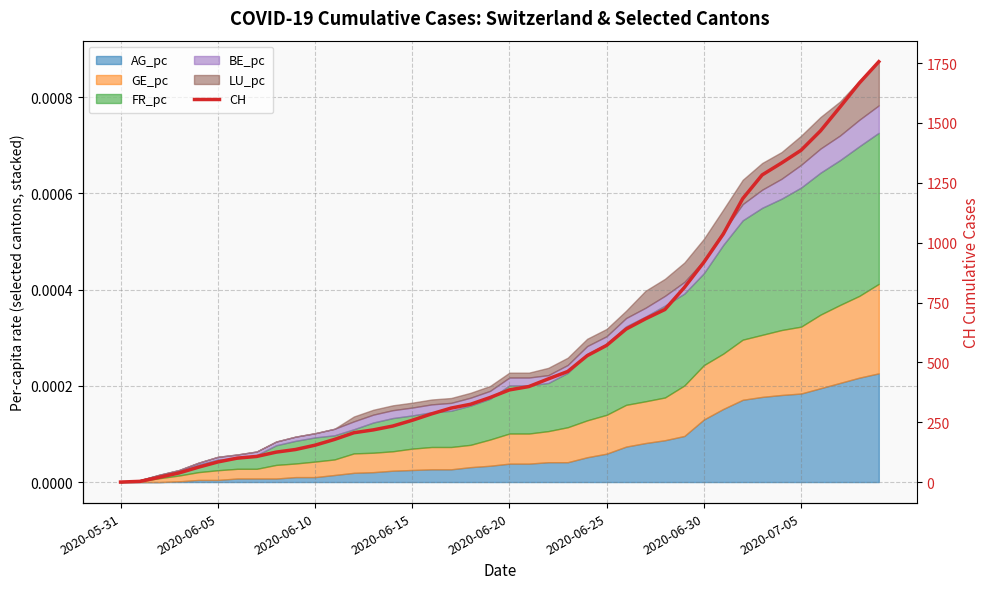

What is the difference between the maximum and second lowest values?

1753